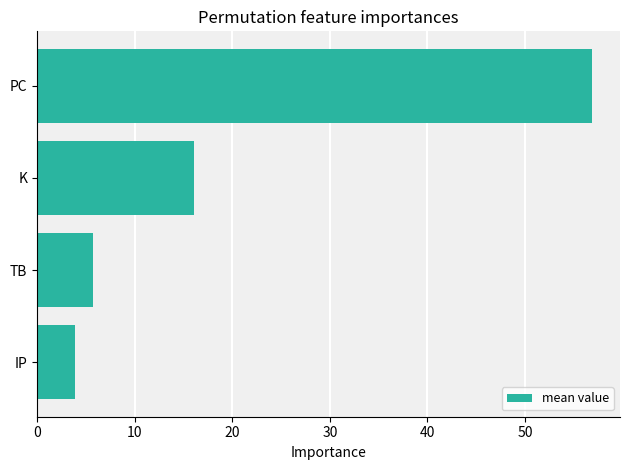

List the labels in order of value, smallest first.

IP, TB, K, PC